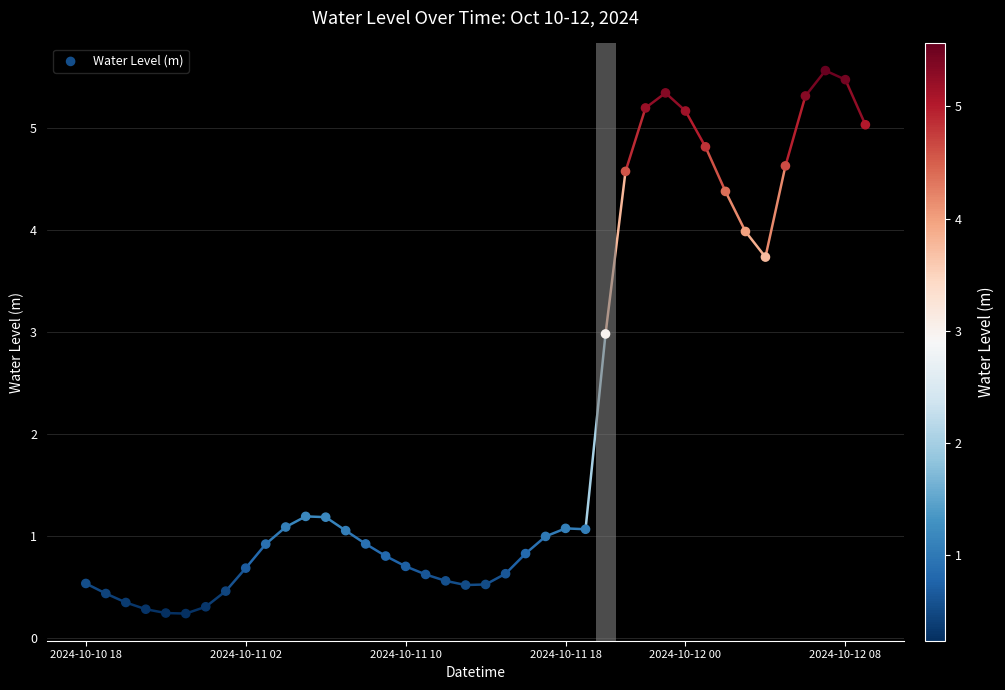

What is the range of Y values (max minus min)?

5.3